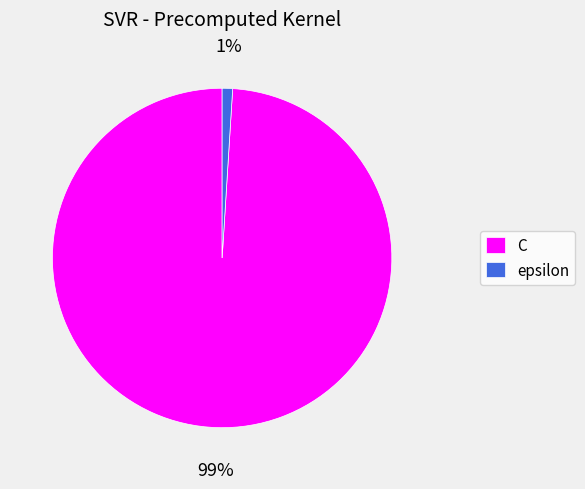

Between epsilon and C, which is larger?

C